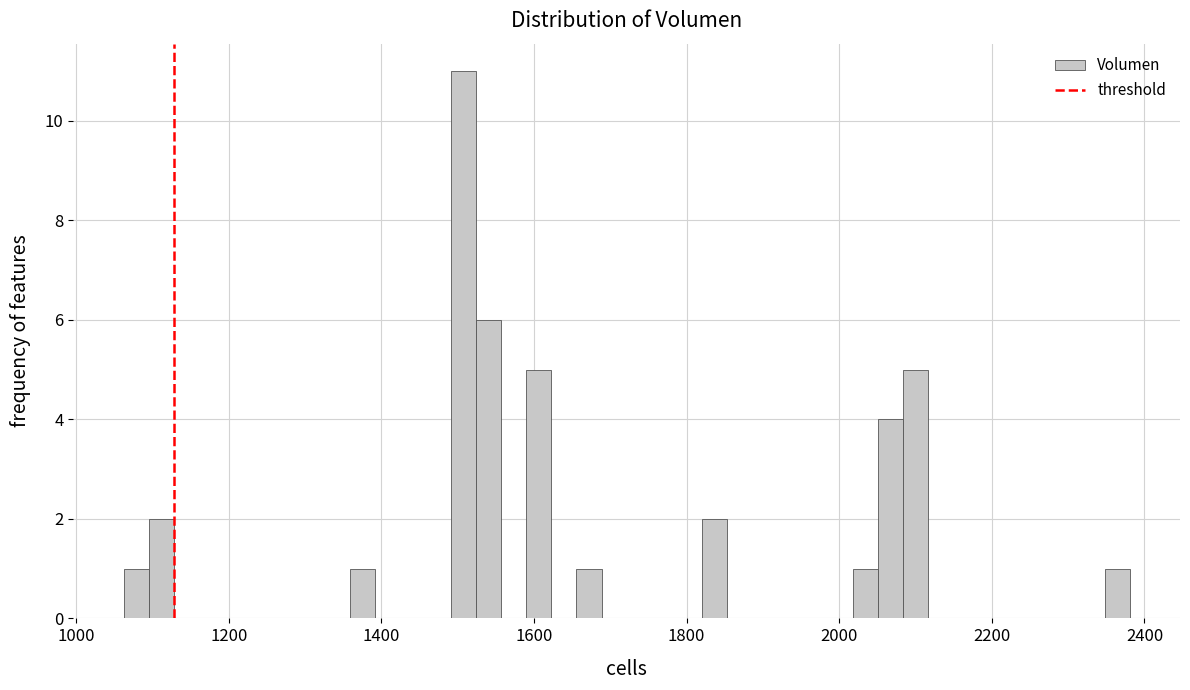

Read against the x-axis, roughly where is the centre of the tallest bar?

1500